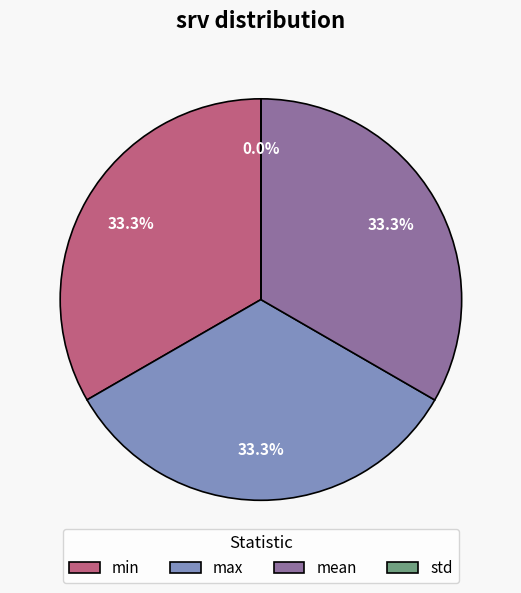

What portion of the pie excludes mean?

66.7%